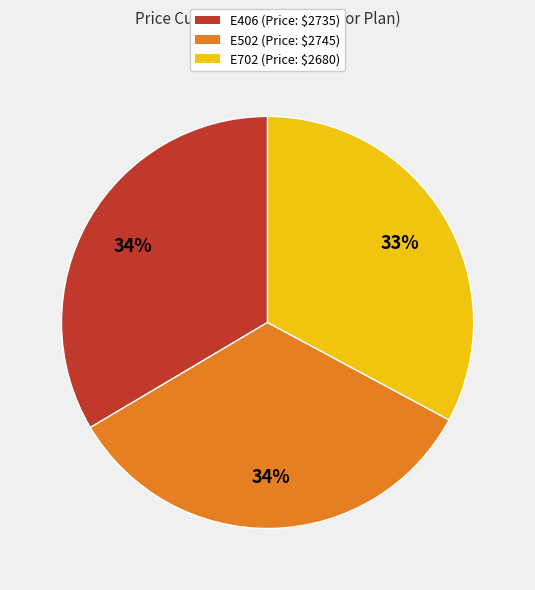

The E702 (Price: $2680) slice represents 33% of the pie. True or false?

True